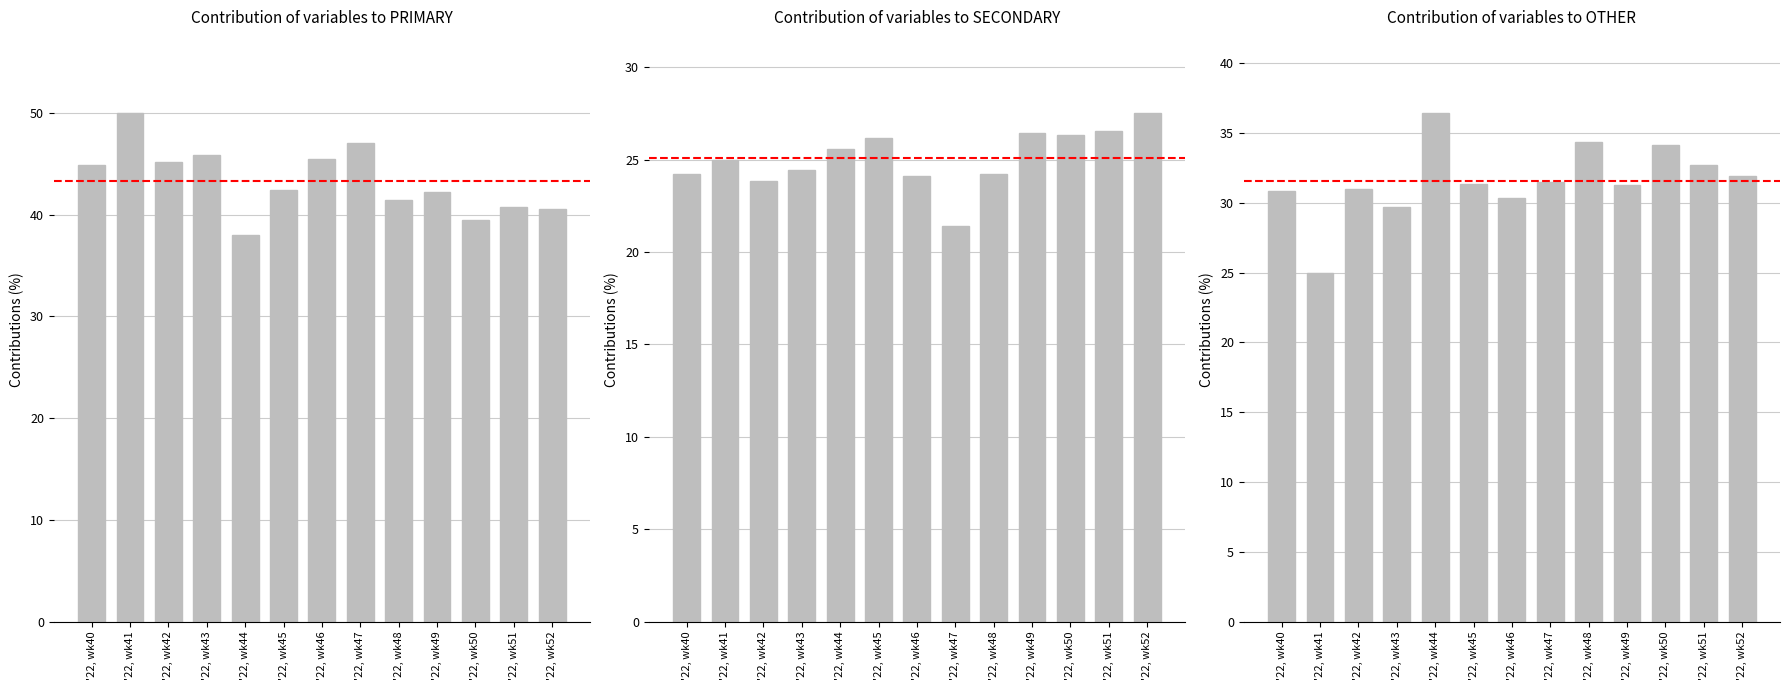

What is the difference between the maximum and minimum values in the SECONDARY series?

6.1